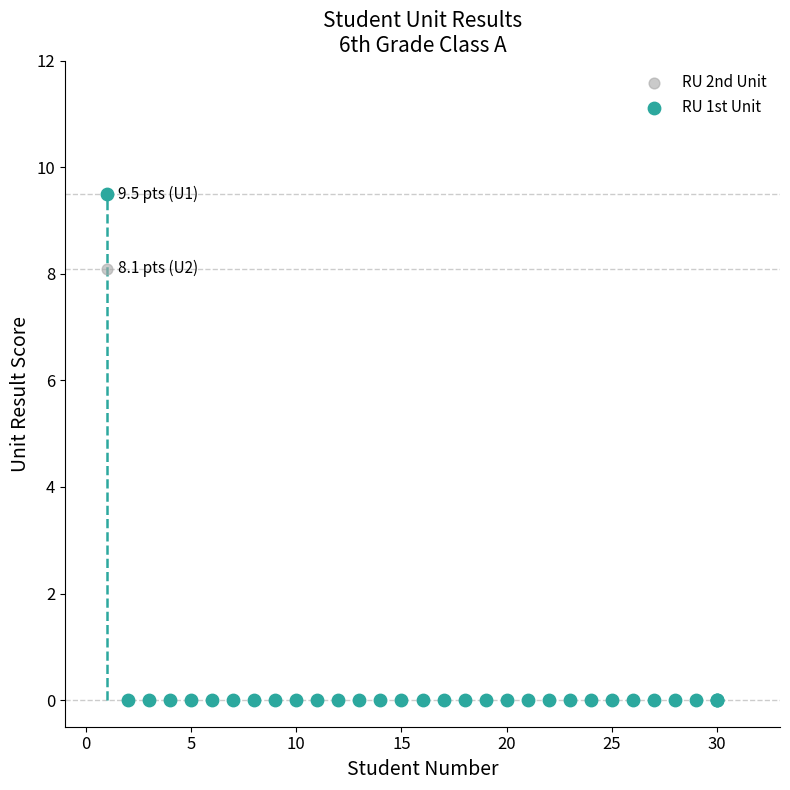

What are all the series names shown in the legend?

RU 2nd Unit, RU 1st Unit